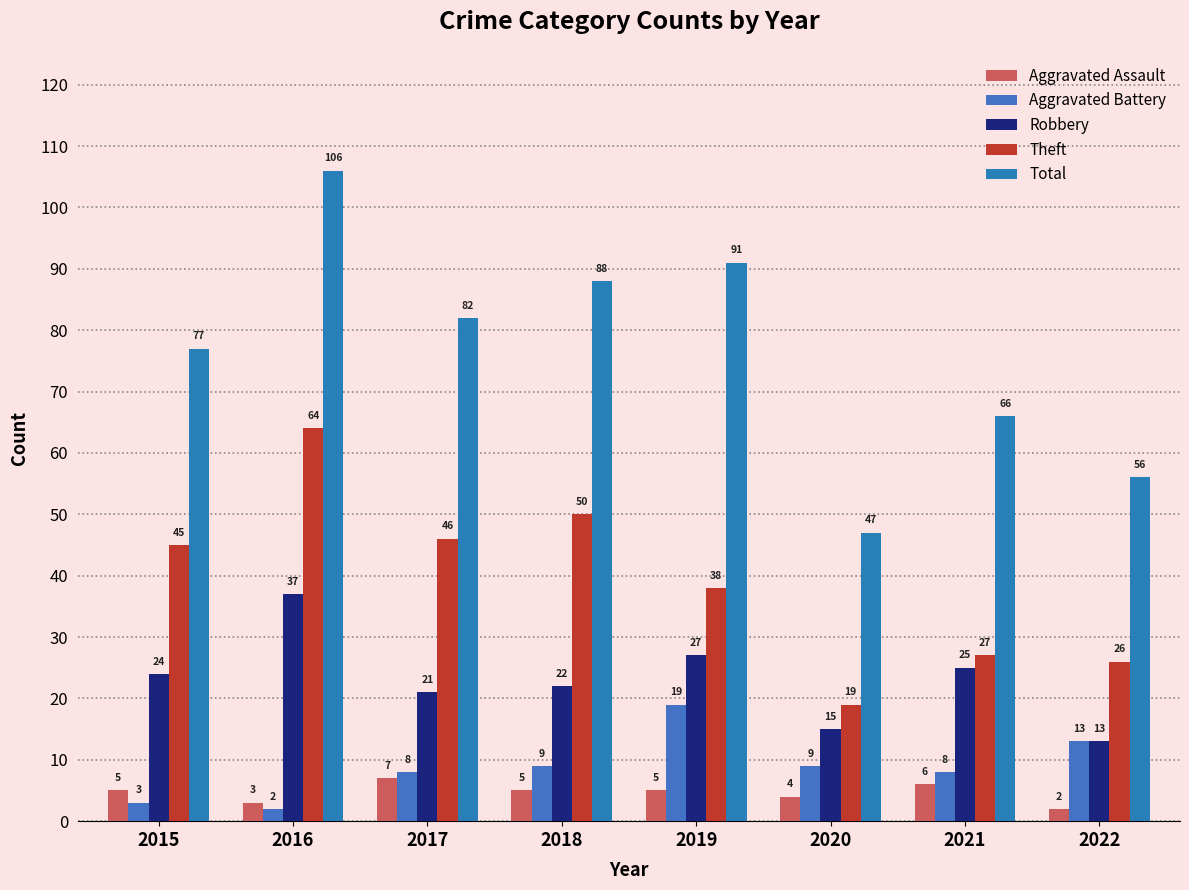

Rank the series by their maximum value, from lowest to highest.

Aggravated Assault, Aggravated Battery, Robbery, Theft, Total